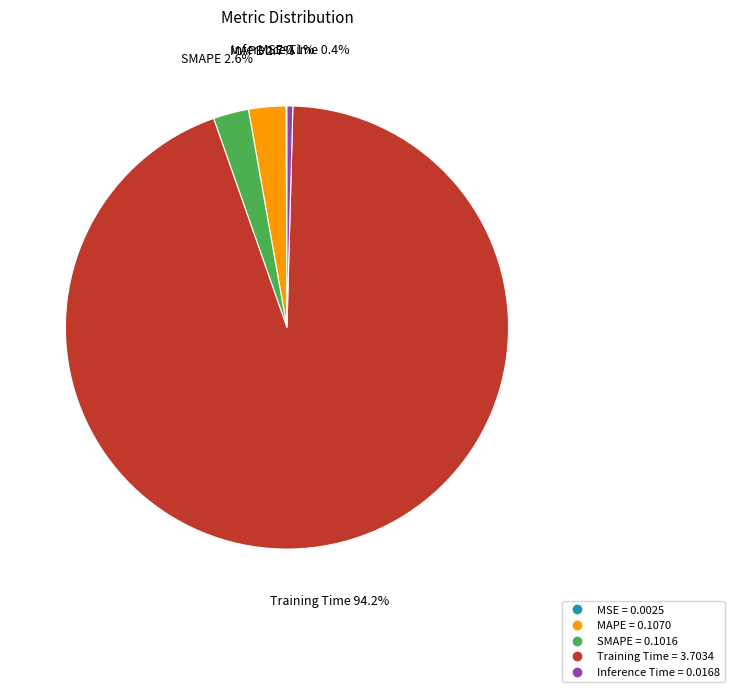

What percentage is the SMAPE slice, to the nearest percent?

3%